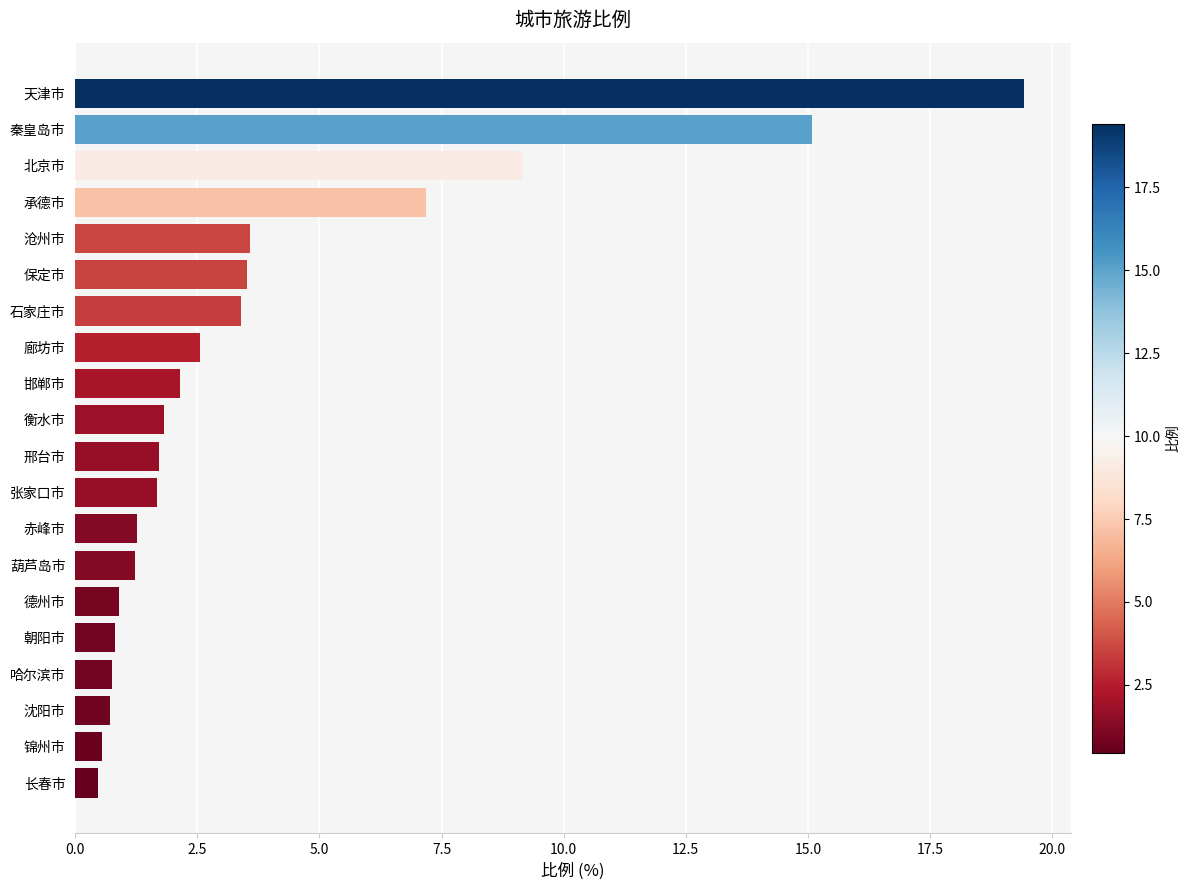

What is the difference between the second highest and minimum values?

14.6